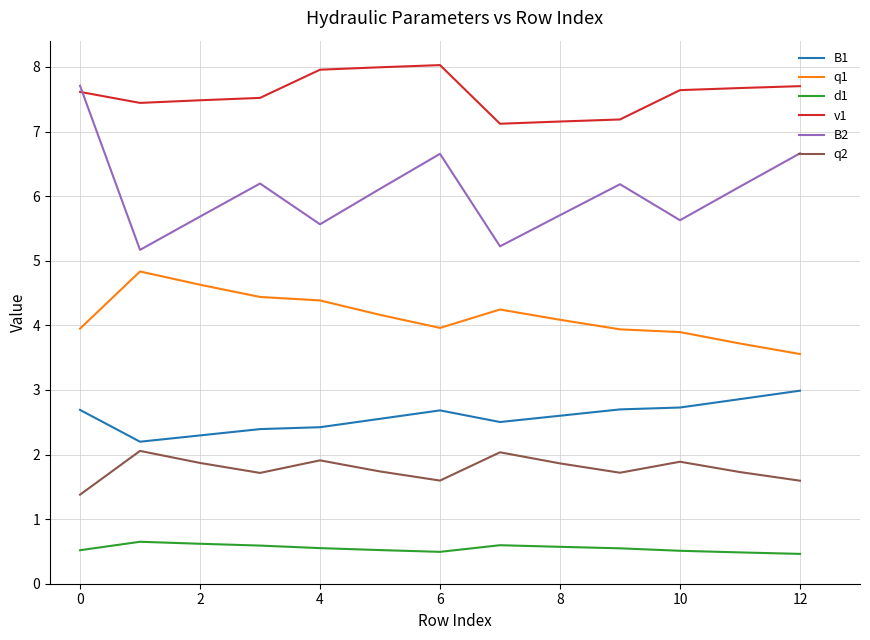

Which series has the largest range (max minus min)?

B2